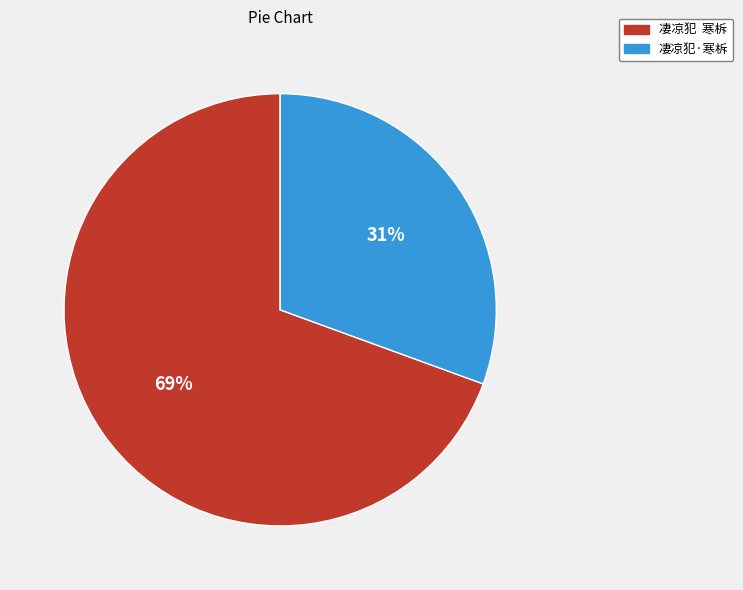

Which has a higher value, 凄凉犯 寒柝 or 凄凉犯·寒柝?

凄凉犯 寒柝